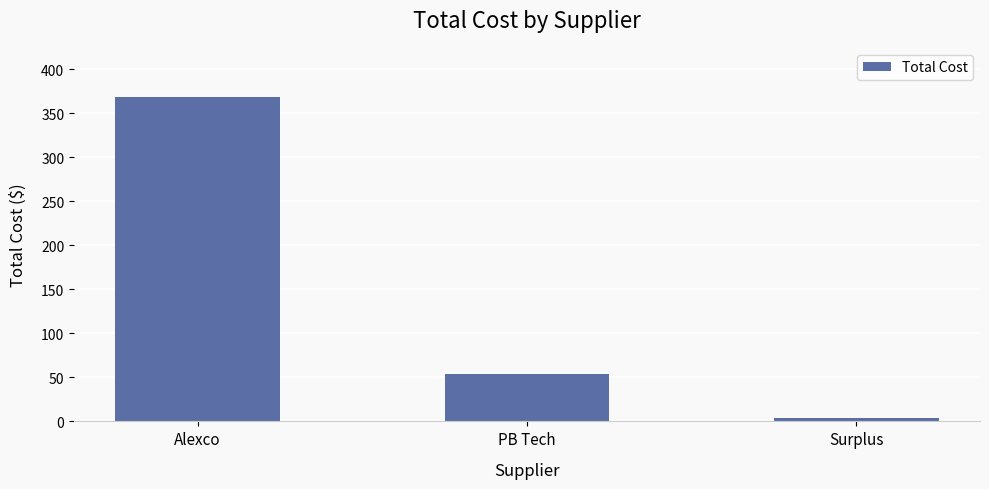

List the labels in order of value, smallest first.

Surplus, PB Tech, Alexco